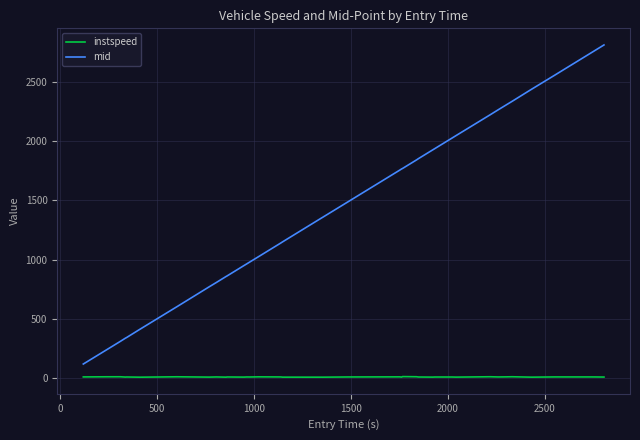

Which series has the largest range (max minus min)?

mid